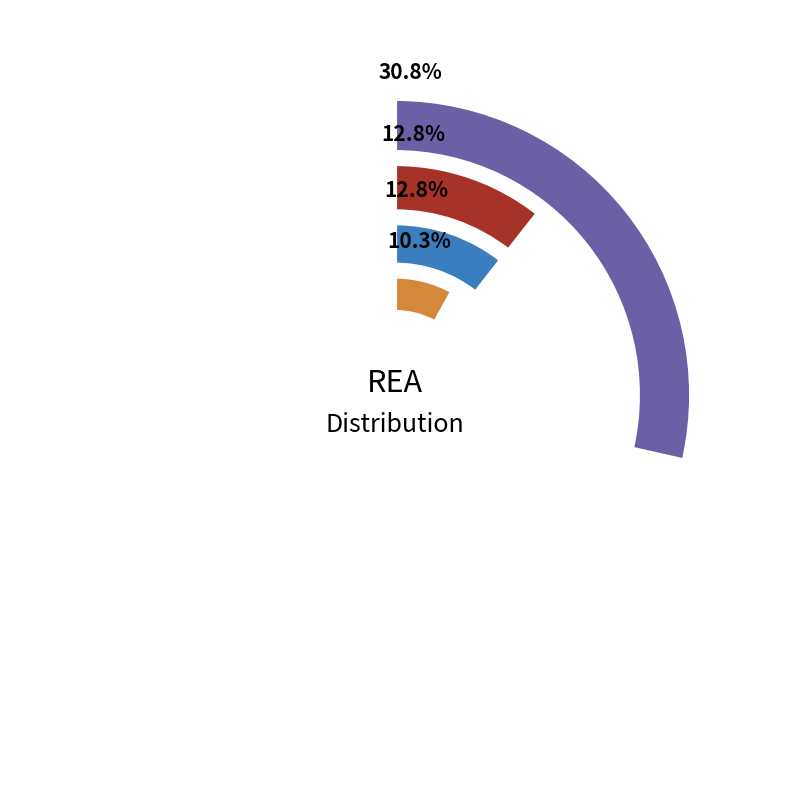

To the nearest percent, what portion does CS represent?

10%